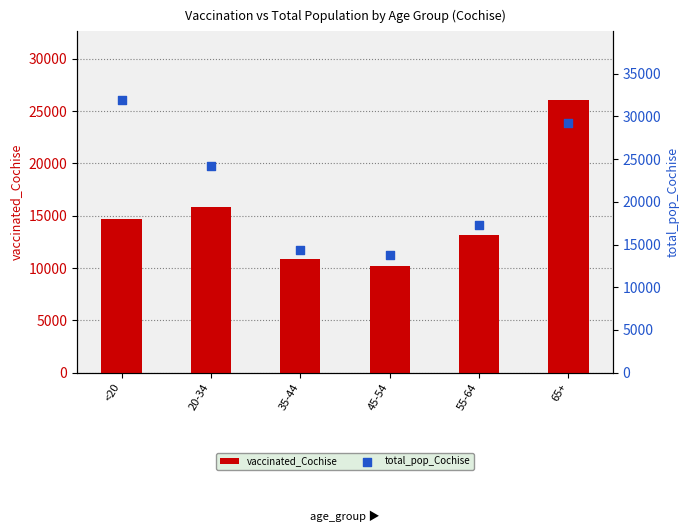

At how many categories does at least one series exceed 29658?

1